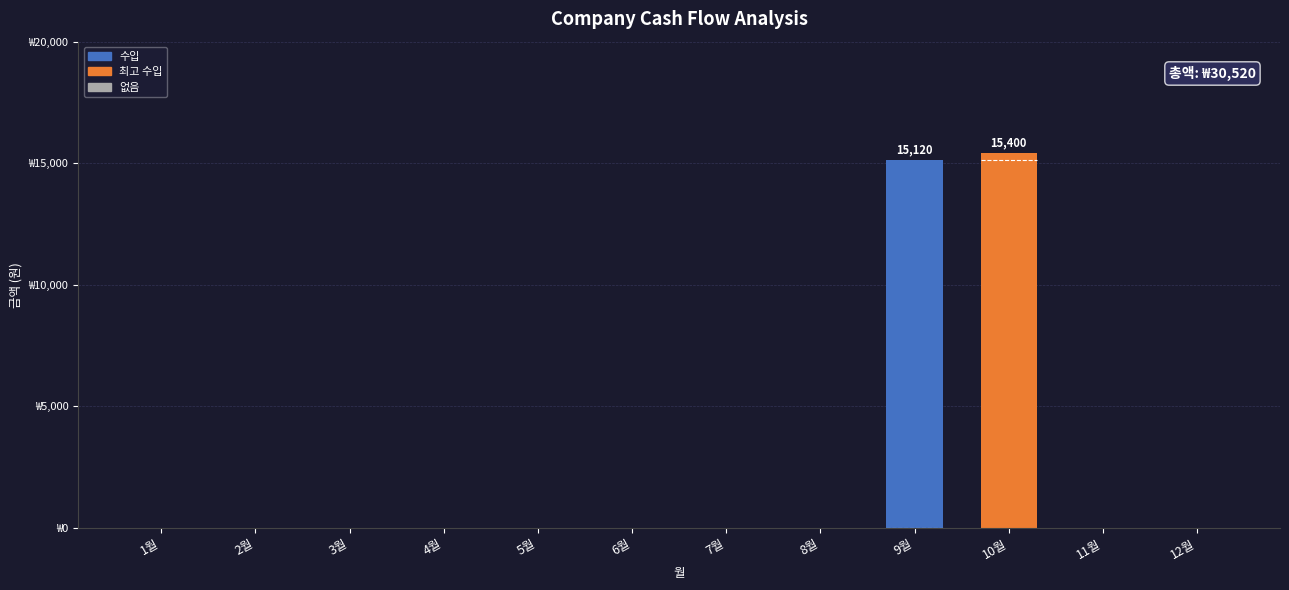

Rank the categories by value from highest to lowest.

10월, 9월, 1월, 2월, 3월, 4월, 5월, 6월, 7월, 8월, 11월, 12월